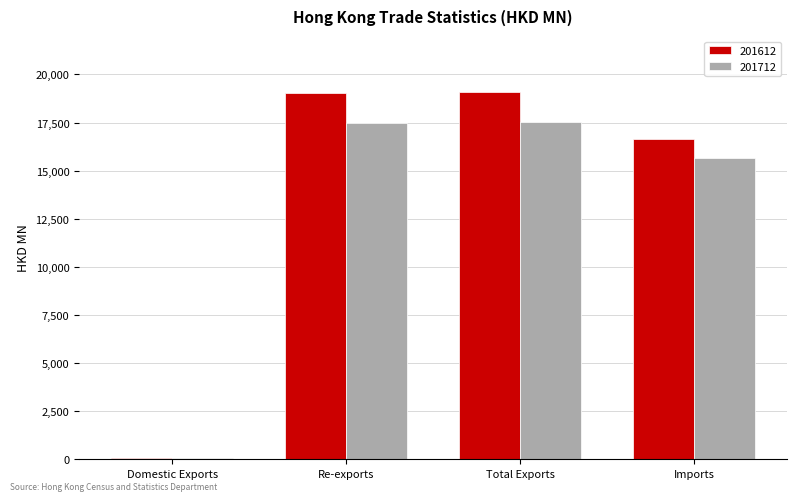

What are all the series names shown in the legend?

201612, 201712